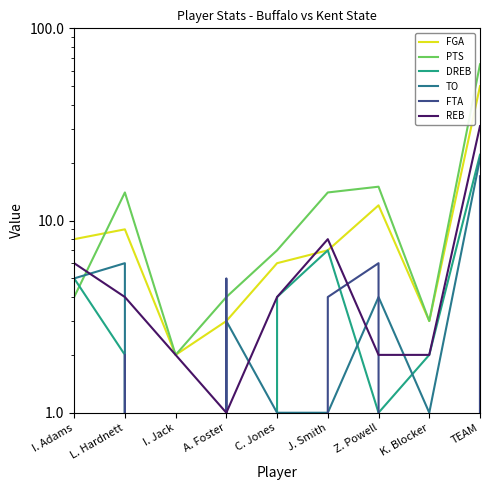

How many data points in REB are above 4?

3